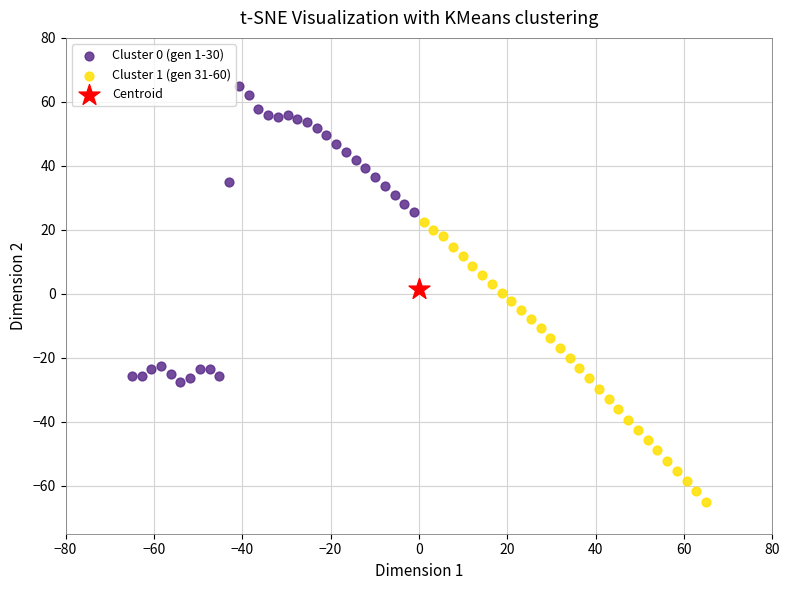

What are all the series names shown in the legend?

Cluster 0 (gen 1-30), Cluster 1 (gen 31-60), Centroid